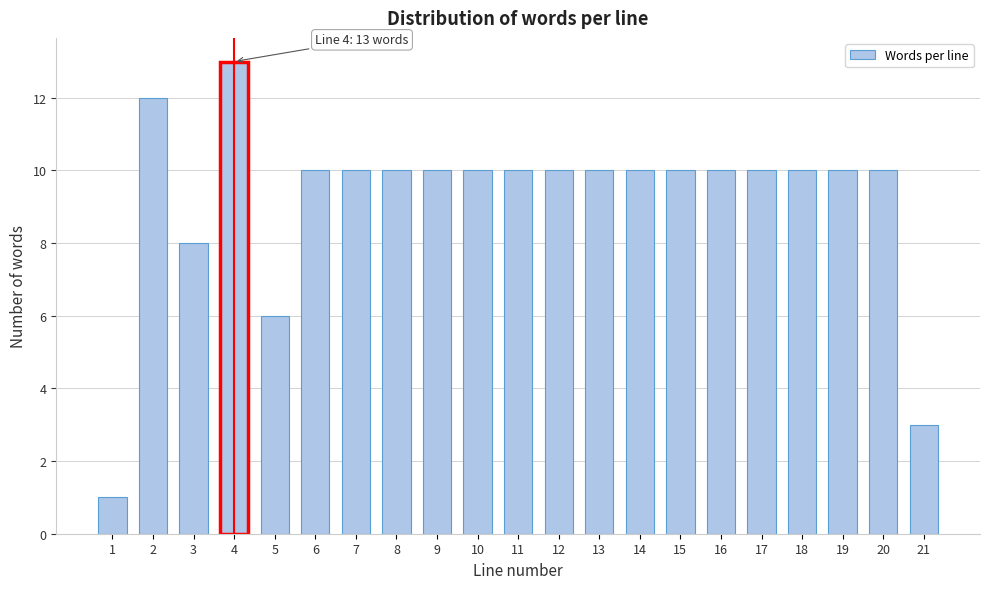

Reading left to right, transcribe all the data shown in this chart.

1	12	8	13	6	10	10	10	10	10	10	10	10	10	10	10	10	10	10	10	3